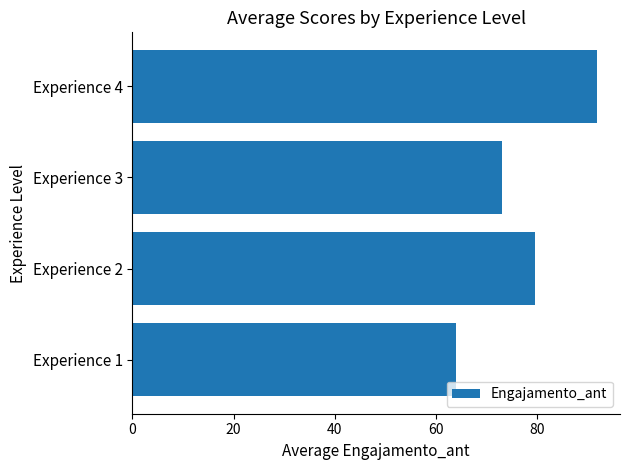

List the labels in order of value, smallest first.

Experience 1, Experience 3, Experience 2, Experience 4